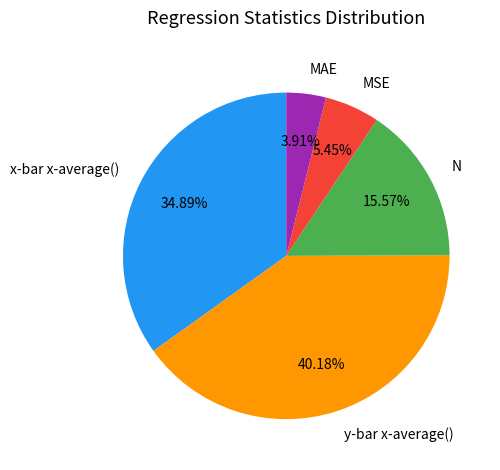

What is the ratio of the value at y-bar x-average() to the value at x-bar x-average()?

1.2